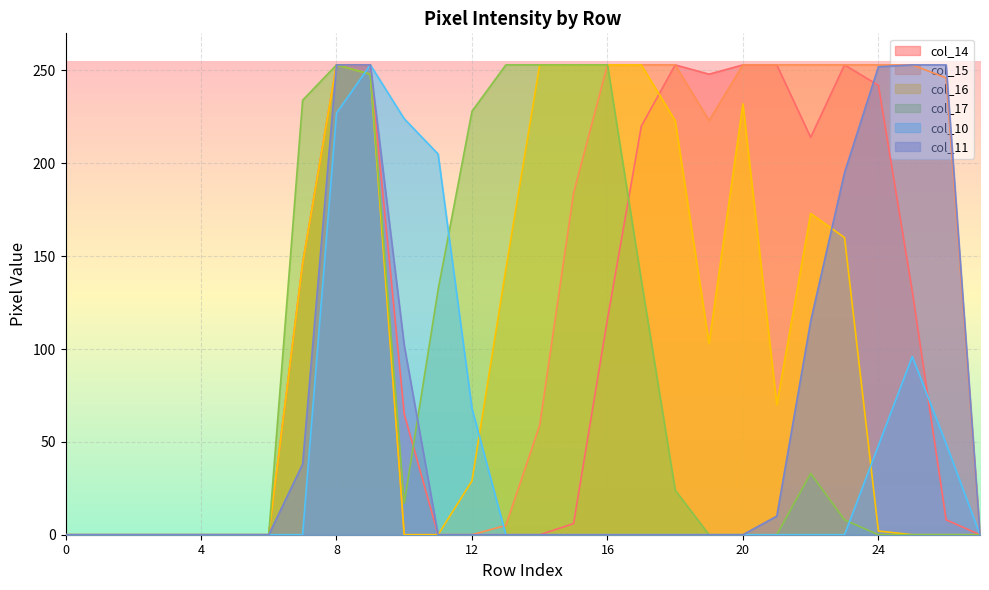

Does the chart display data point markers on the line(s)?

No